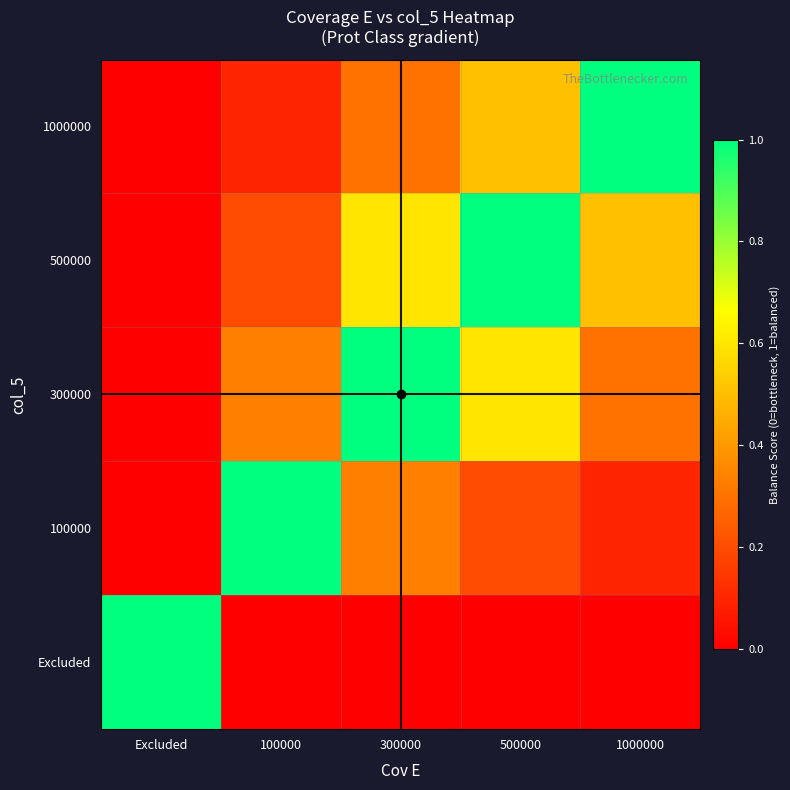

Reading left to right, transcribe all the data shown in this chart.

Excluded: Excluded=1.0	100000=0.0	300000=0.0	500000=0.0	1000000=0.0
100000: Excluded=0.0	100000=1.0	300000=0.3	500000=0.2	1000000=0.1
300000: Excluded=0.0	100000=0.3	300000=1.0	500000=0.6	1000000=0.3
500000: Excluded=0.0	100000=0.2	300000=0.6	500000=1.0	1000000=0.5
1000000: Excluded=0.0	100000=0.1	300000=0.3	500000=0.5	1000000=1.0